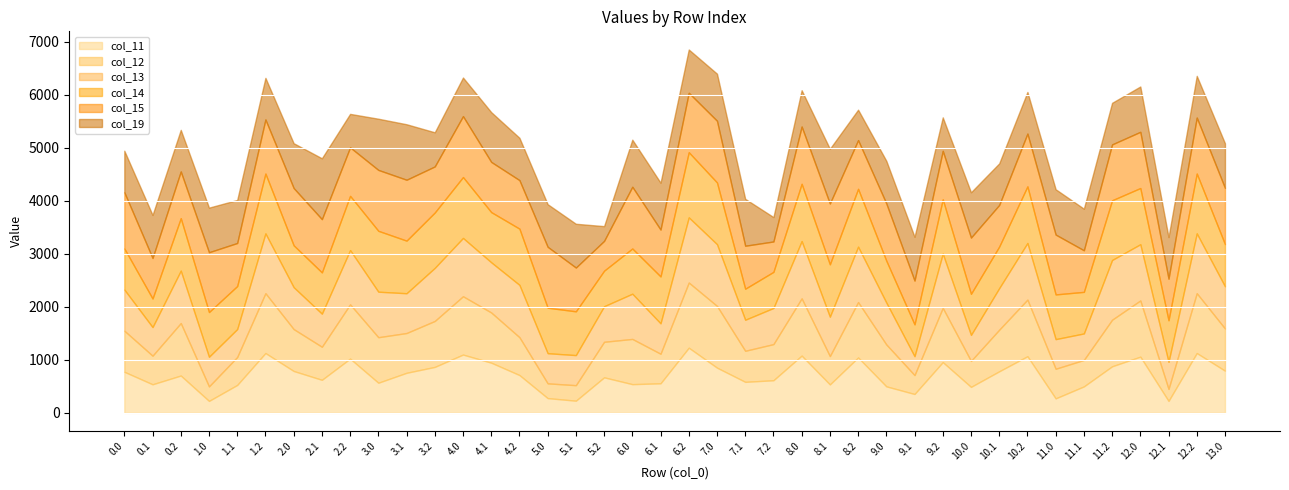

What is the minimum value for col_15?

562.0